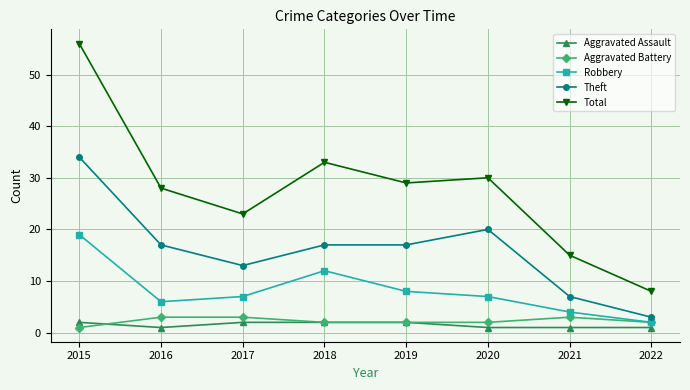

What is the maximum value for Theft?

34